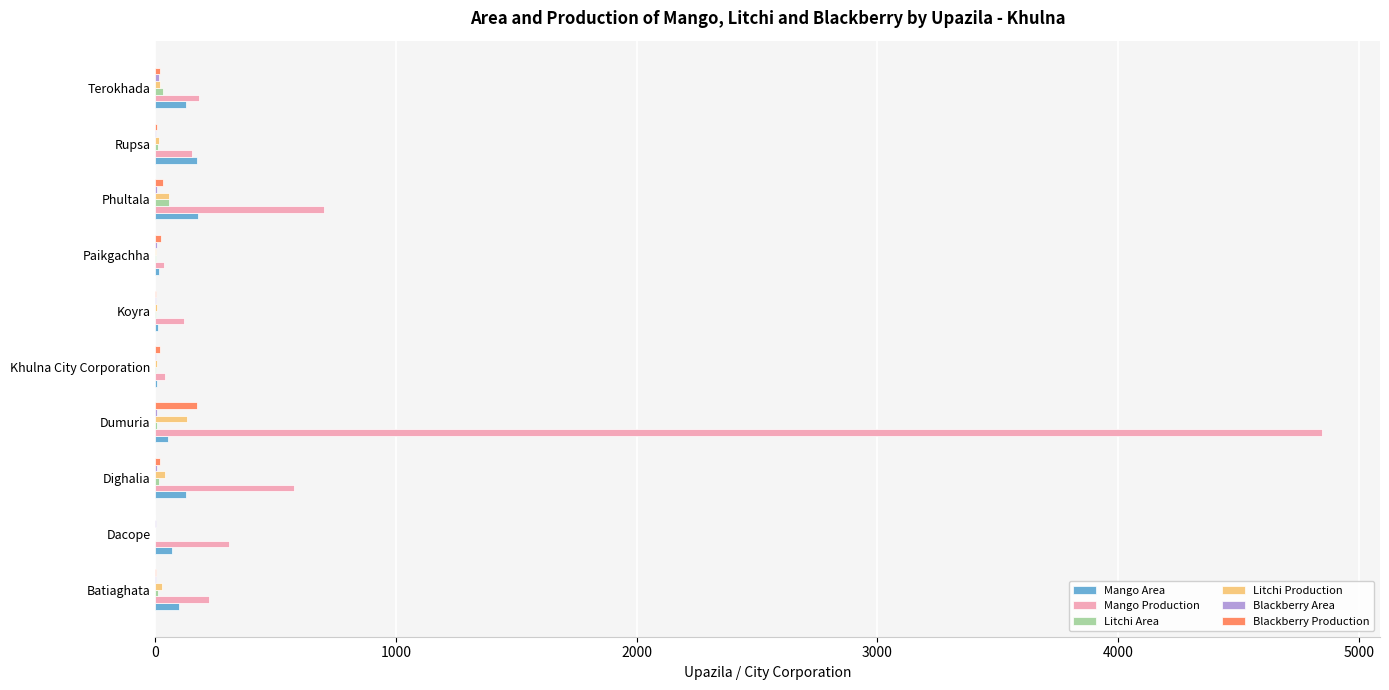

The value of Mango Production at Batiaghata is 225. True or false?

True